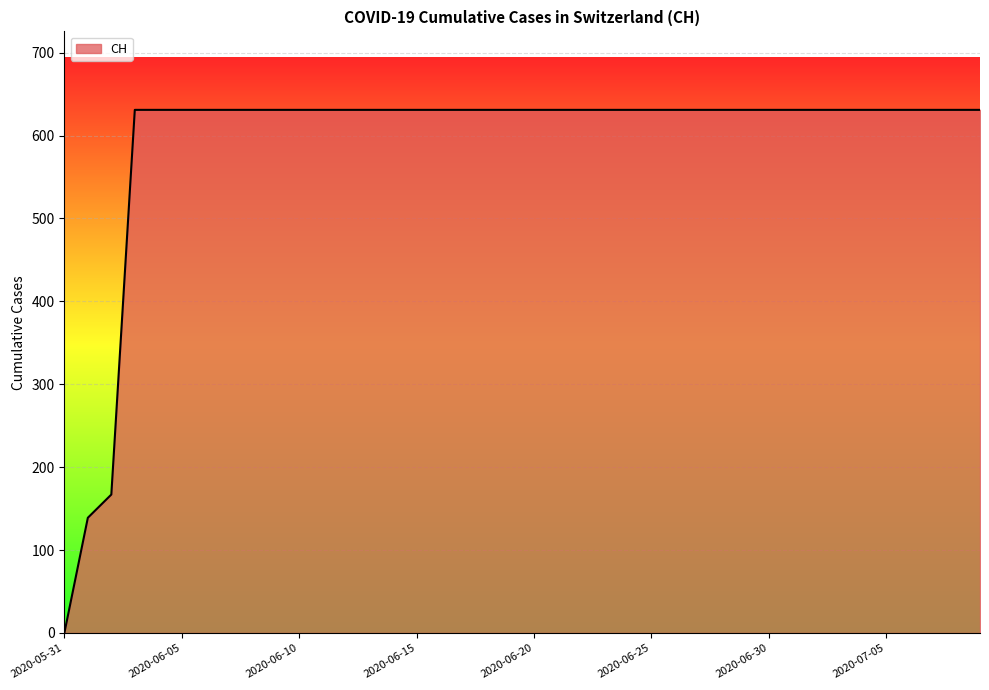

What is the maximum value shown in the chart?

631